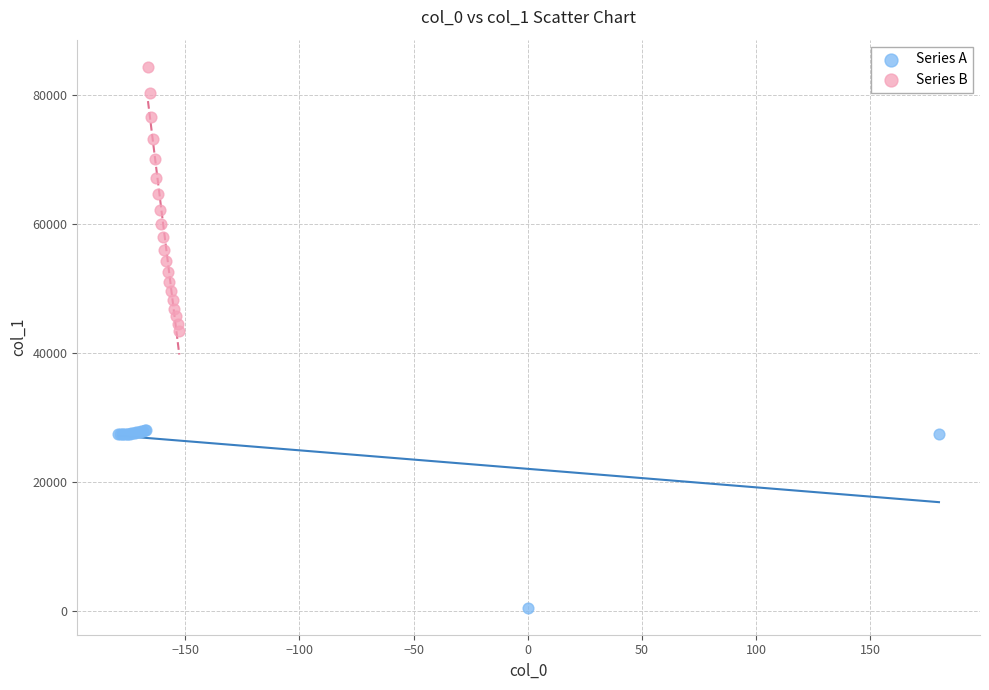

Which series contains the lowest Y value?

Series A